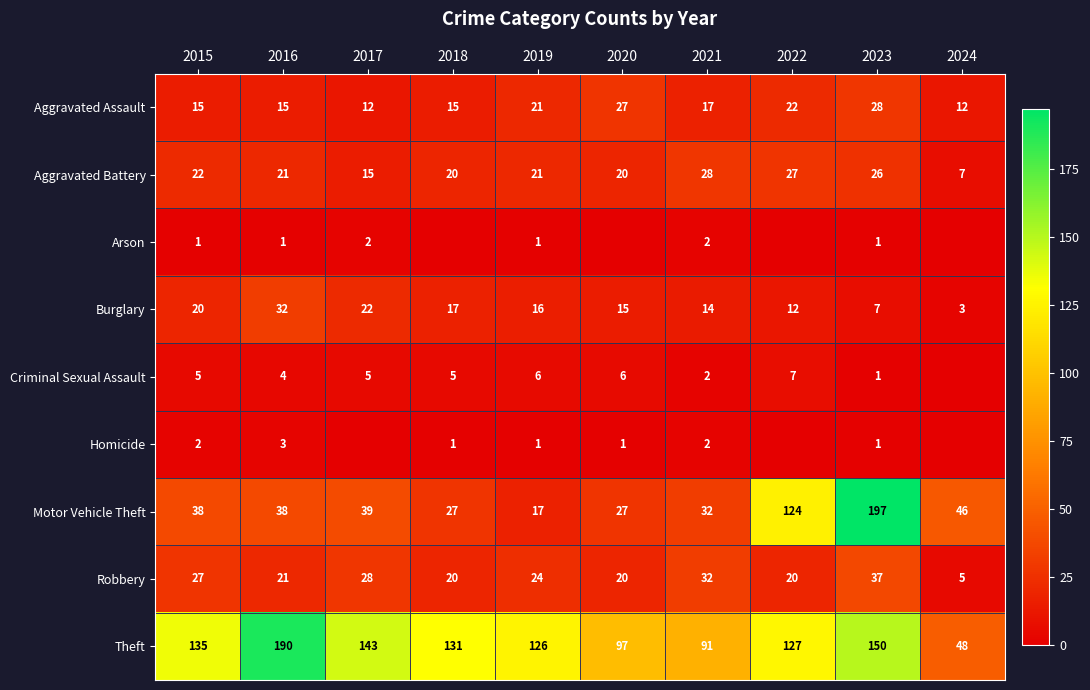

True or false: Motor Vehicle Theft has a value of 112 at 2023.

False